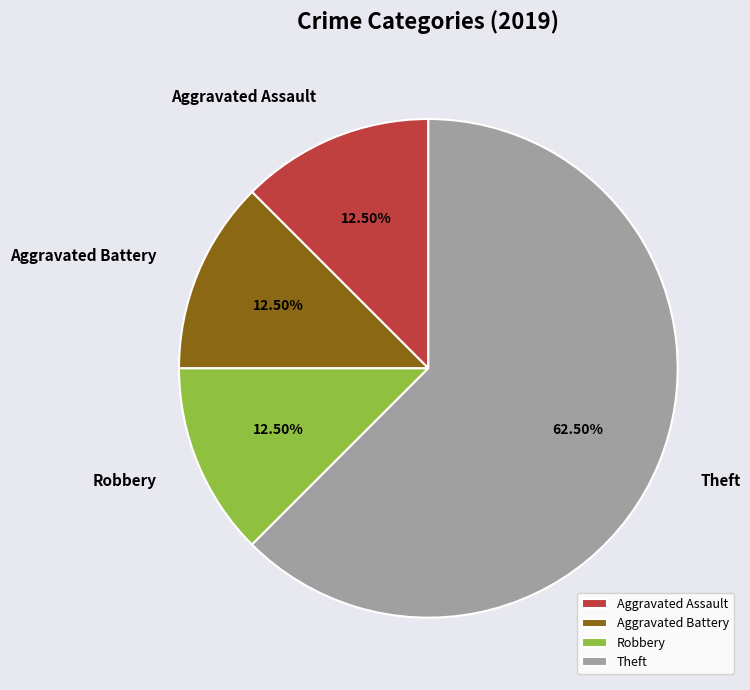

Approximately how many times larger is the value at Theft compared to Robbery?

5.0